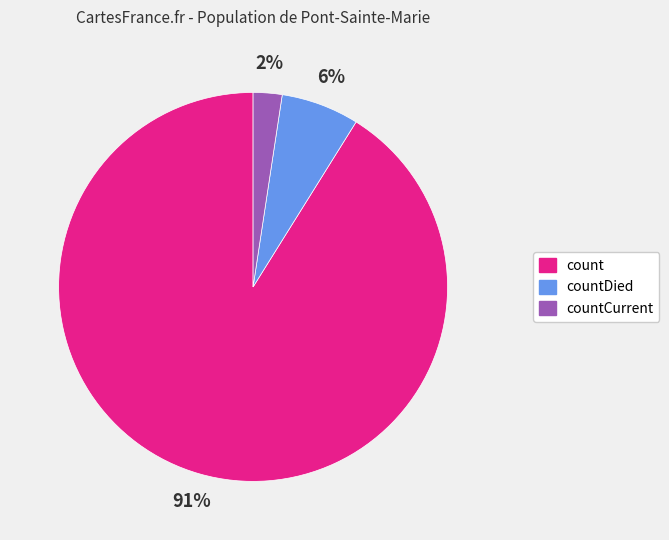

Is there any slice that represents more than half of the pie?

Yes